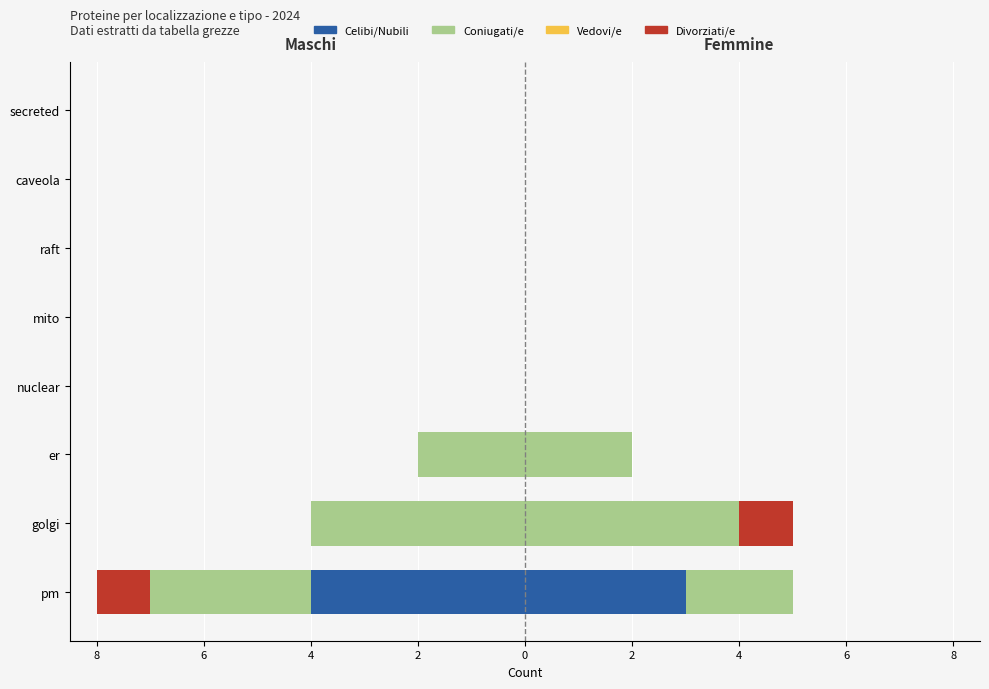

Is the value of Coniugati/e at mito greater than the value of Celibi/Nubili at caveola?

No